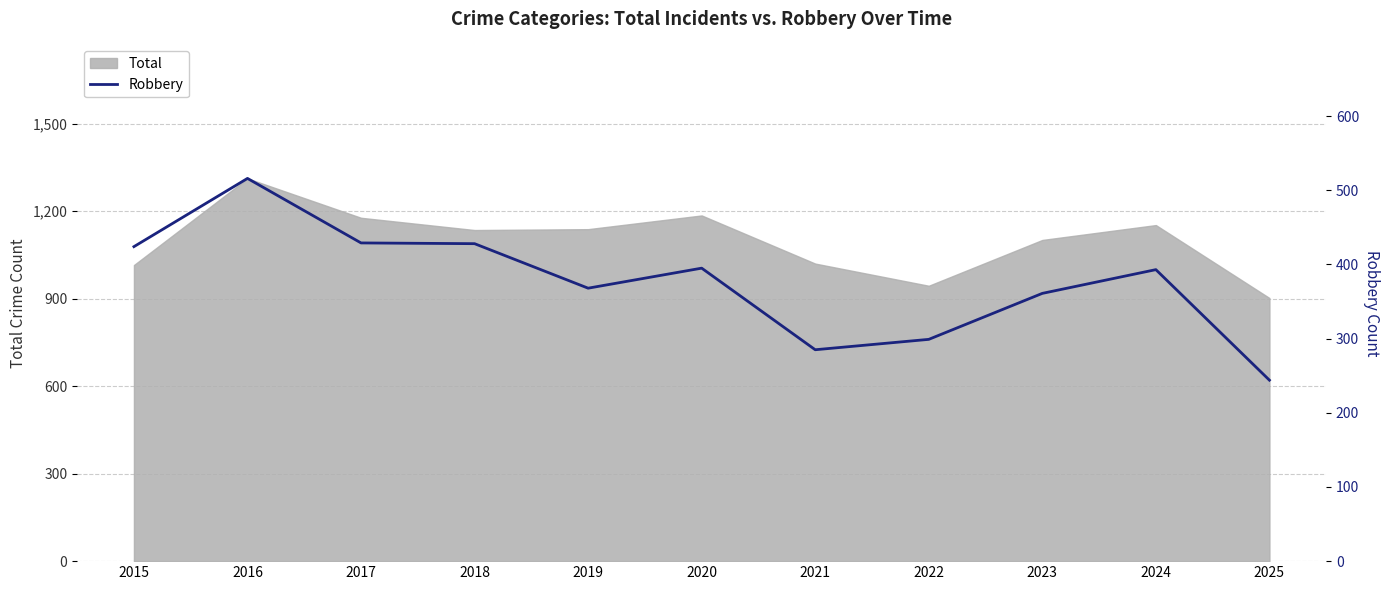

The value of Total at 2018 is 1135. True or false?

True